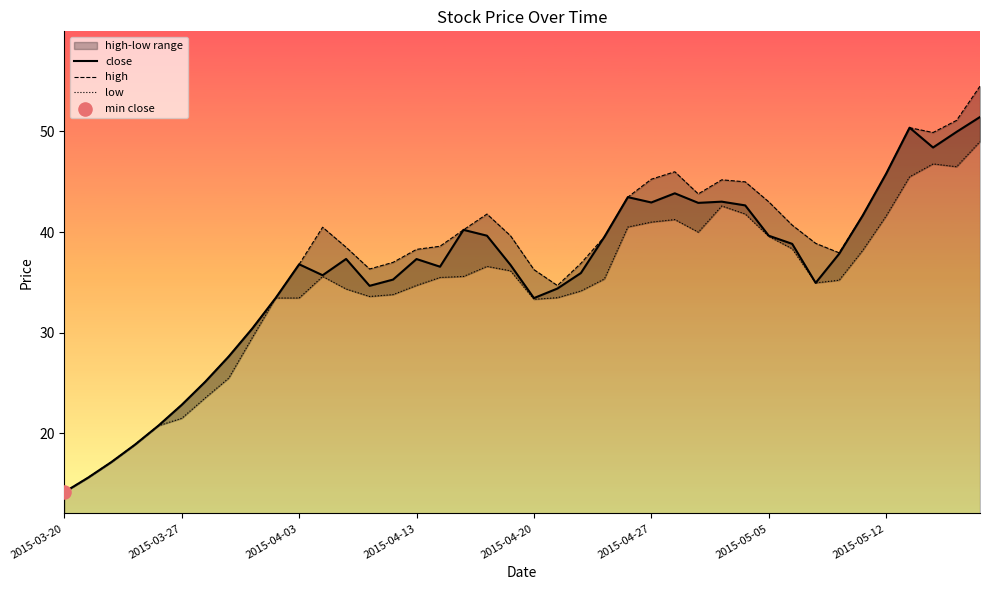

Which series contains the highest Y value?

high